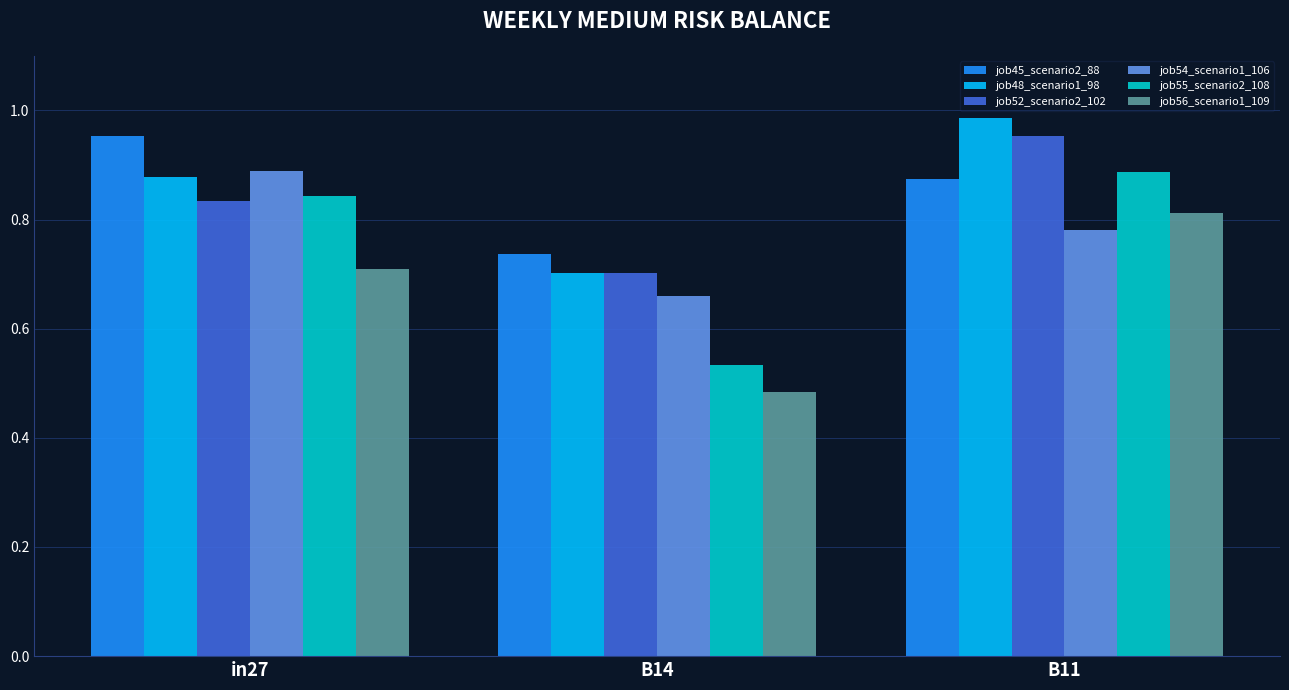

At how many categories does at least one series exceed 0?

3